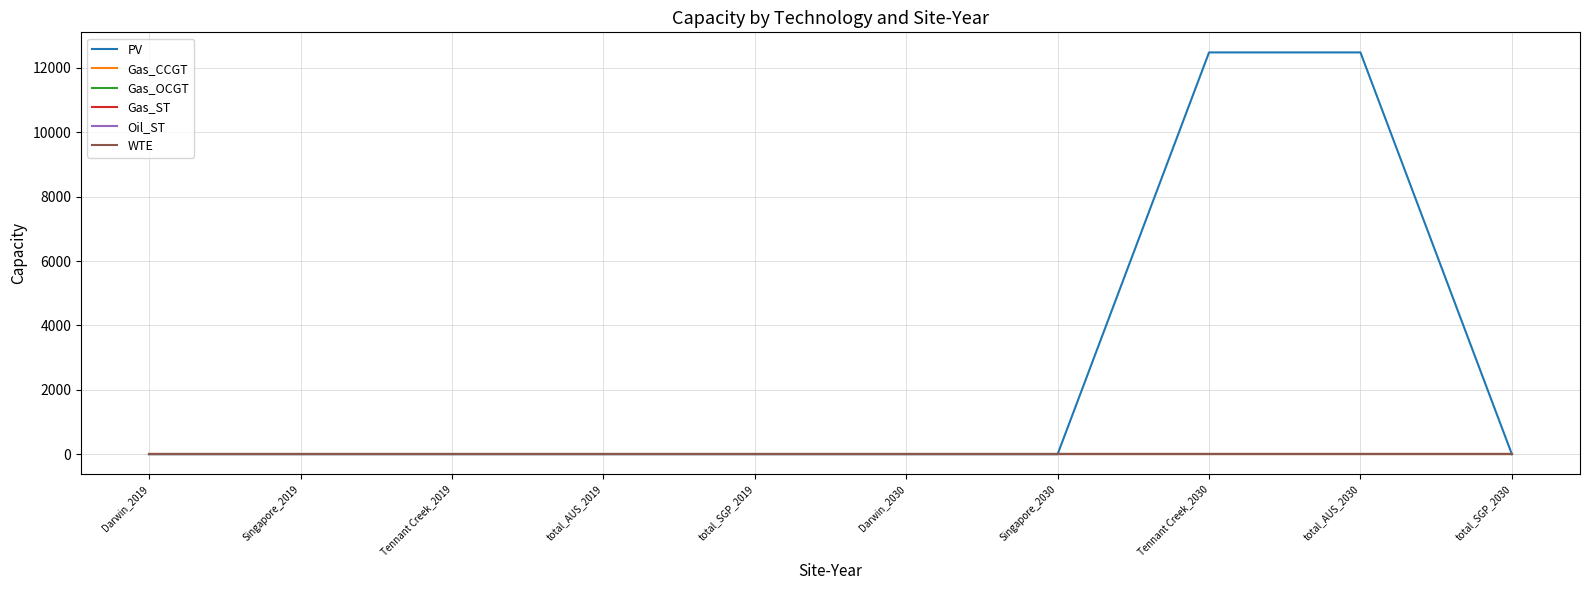

Reading left to right, what are all the values shown in this chart?

PV: Darwin_2019=0.0	Singapore_2019=0.0	Tennant Creek_2019=0.0	total_AUS_2019=0.0	total_SGP_2019=0.0	Darwin_2030=0.0	Singapore_2030=0.0	Tennant Creek_2030=12478.9	total_AUS_2030=12478.9	total_SGP_2030=0.0
Gas_CCGT: Darwin_2019=0.0	Singapore_2019=0.0	Tennant Creek_2019=0.0	total_AUS_2019=0.0	total_SGP_2019=0.0	Darwin_2030=0.0	Singapore_2030=0.0	Tennant Creek_2030=0.0	total_AUS_2030=0.0	total_SGP_2030=0.0
Gas_OCGT: Darwin_2019=0.0	Singapore_2019=0.0	Tennant Creek_2019=0.0	total_AUS_2019=0.0	total_SGP_2019=0.0	Darwin_2030=0.0	Singapore_2030=0.0	Tennant Creek_2030=0.0	total_AUS_2030=0.0	total_SGP_2030=0.0
Gas_ST: Darwin_2019=0.0	Singapore_2019=0.0	Tennant Creek_2019=0.0	total_AUS_2019=0.0	total_SGP_2019=0.0	Darwin_2030=0.0	Singapore_2030=0.0	Tennant Creek_2030=0.0	total_AUS_2030=0.0	total_SGP_2030=0.0
Oil_ST: Darwin_2019=0.0	Singapore_2019=0.0	Tennant Creek_2019=0.0	total_AUS_2019=0.0	total_SGP_2019=0.0	Darwin_2030=0.0	Singapore_2030=0.0	Tennant Creek_2030=0.0	total_AUS_2030=0.0	total_SGP_2030=0.0
WTE: Darwin_2019=0.0	Singapore_2019=0.0	Tennant Creek_2019=0.0	total_AUS_2019=0.0	total_SGP_2019=0.0	Darwin_2030=0.0	Singapore_2030=0.0	Tennant Creek_2030=0.0	total_AUS_2030=0.0	total_SGP_2030=0.0